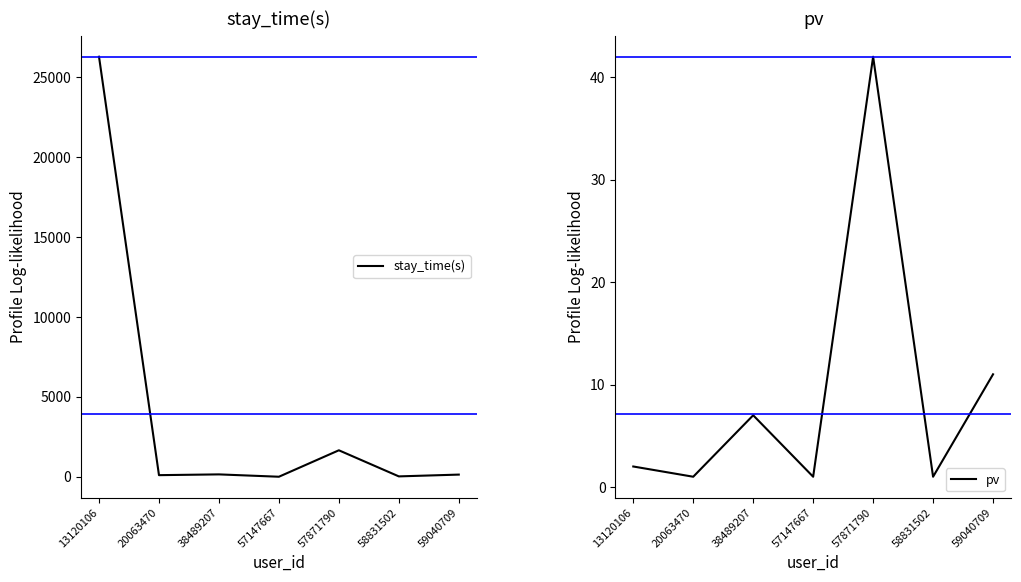

At which category is the sum across all series the highest?

13120106